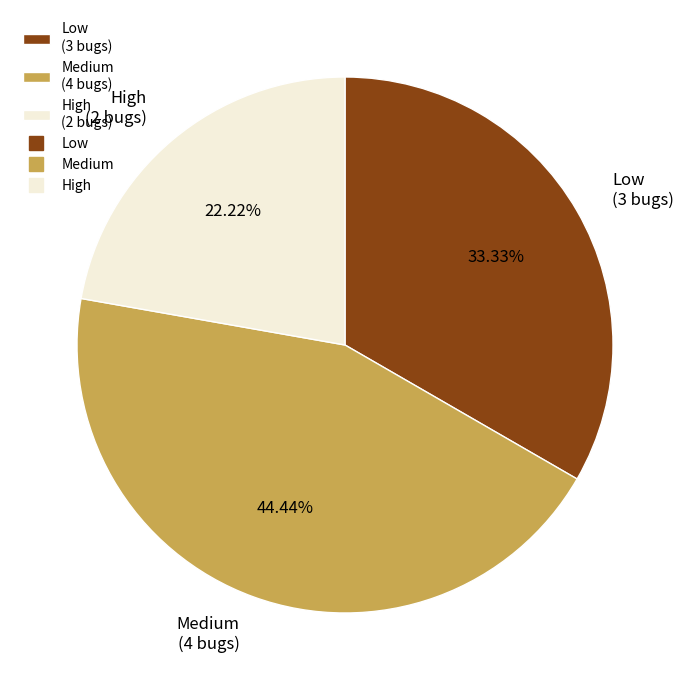

To the nearest percent, what is the difference between the Medium and Low slice percentages?

11%